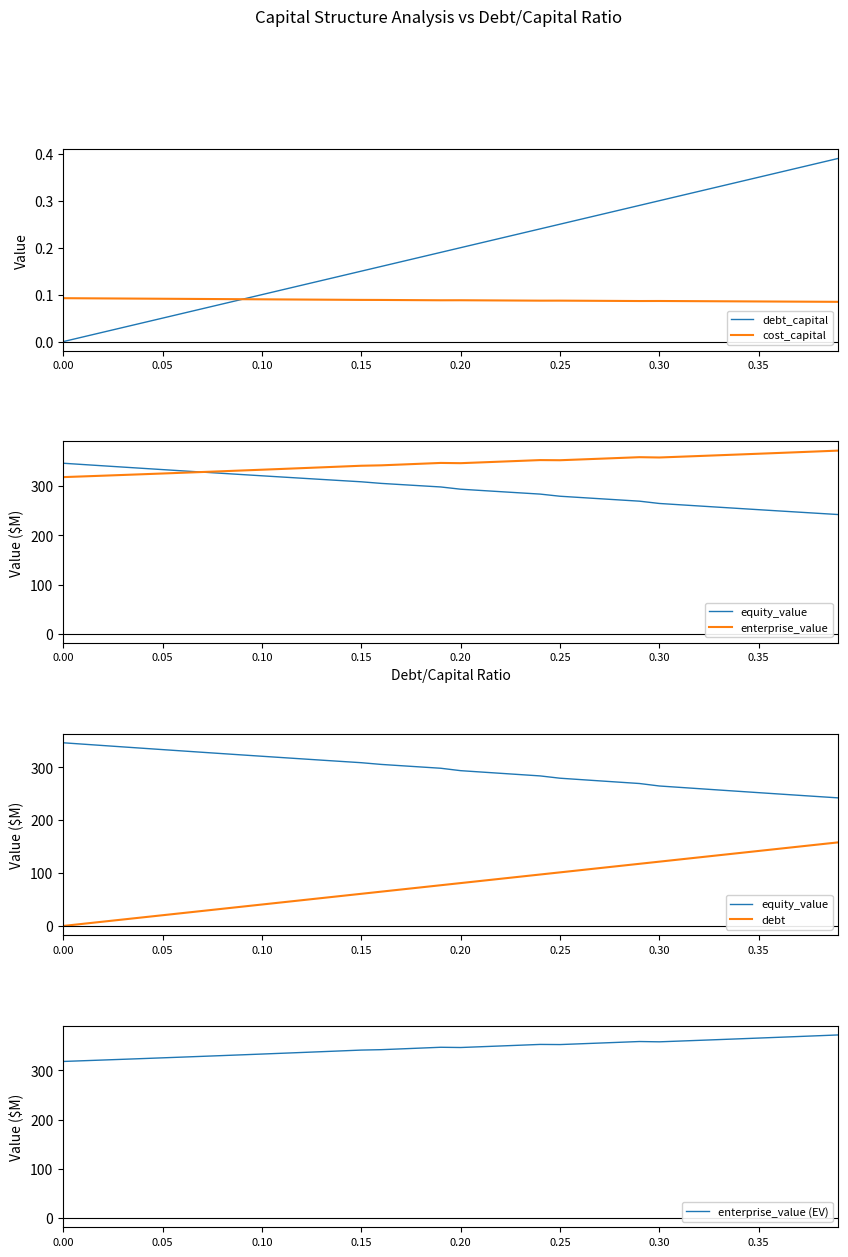

Which category has the highest value across all series?

39